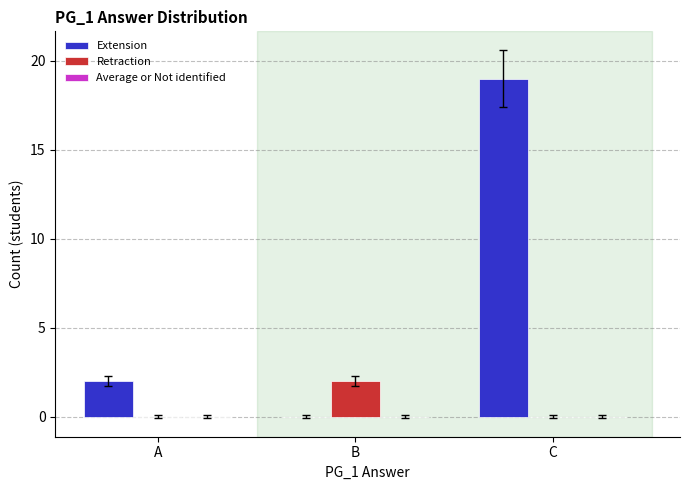

Where is Extension nearest to the value 9?

A